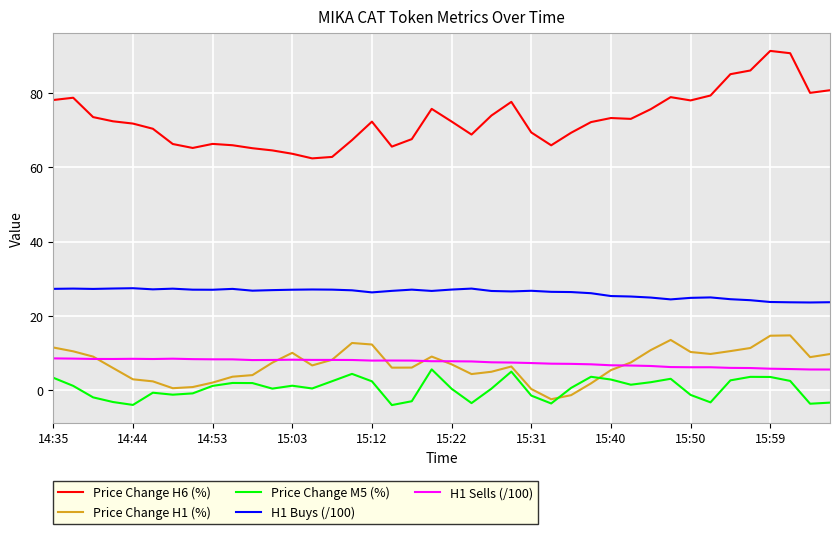

What is the lowest value of the H1 Buys (/100) series?

23.6